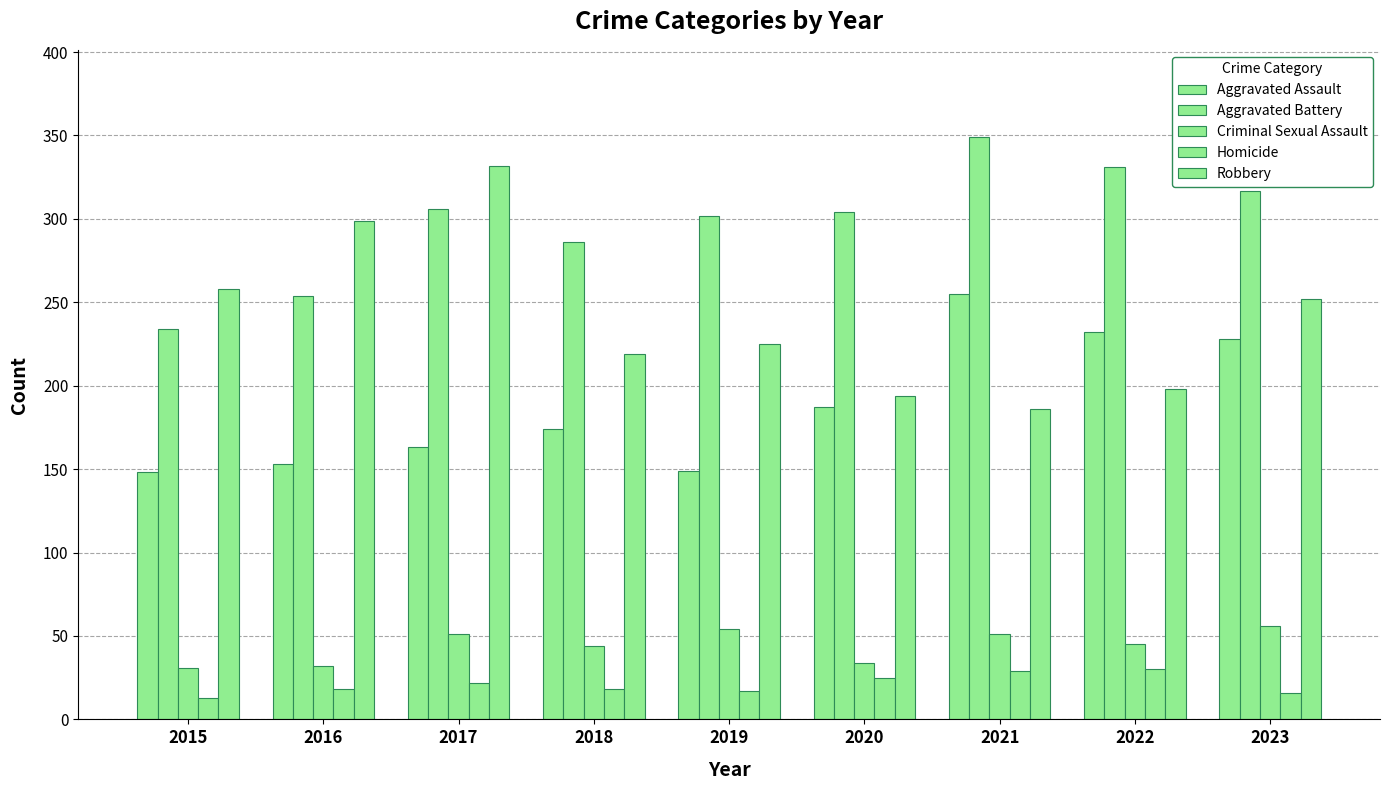

List the series in order of their peak value, lowest first.

Homicide, Criminal Sexual Assault, Aggravated Assault, Robbery, Aggravated Battery